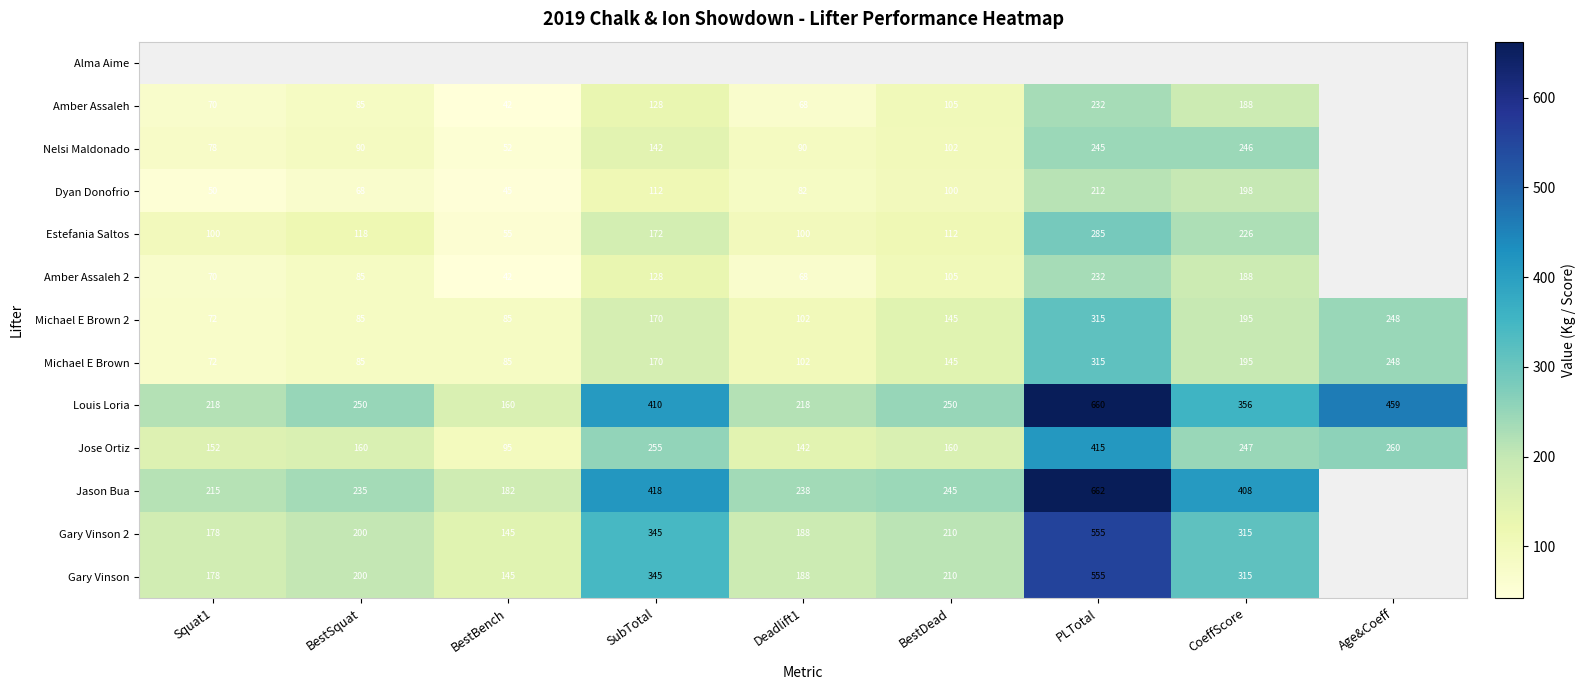

What is the smallest value displayed?

42.5